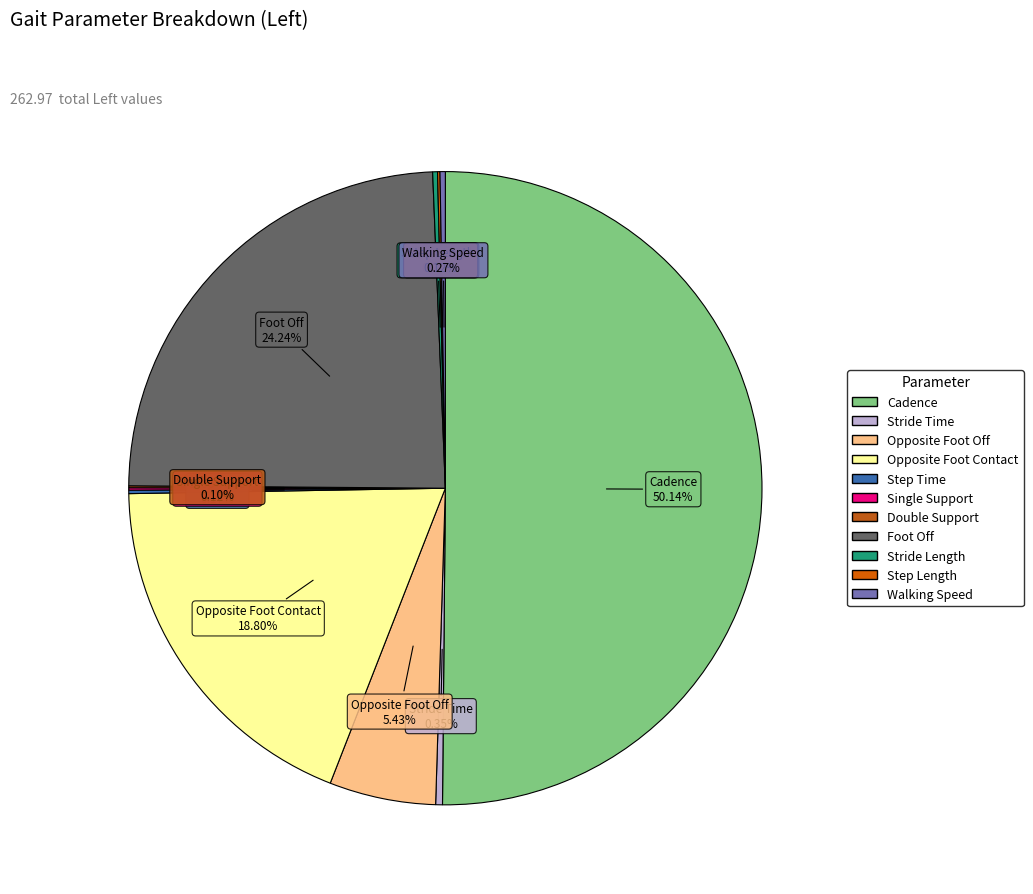

To the nearest percent, what is the average slice percentage?

9%